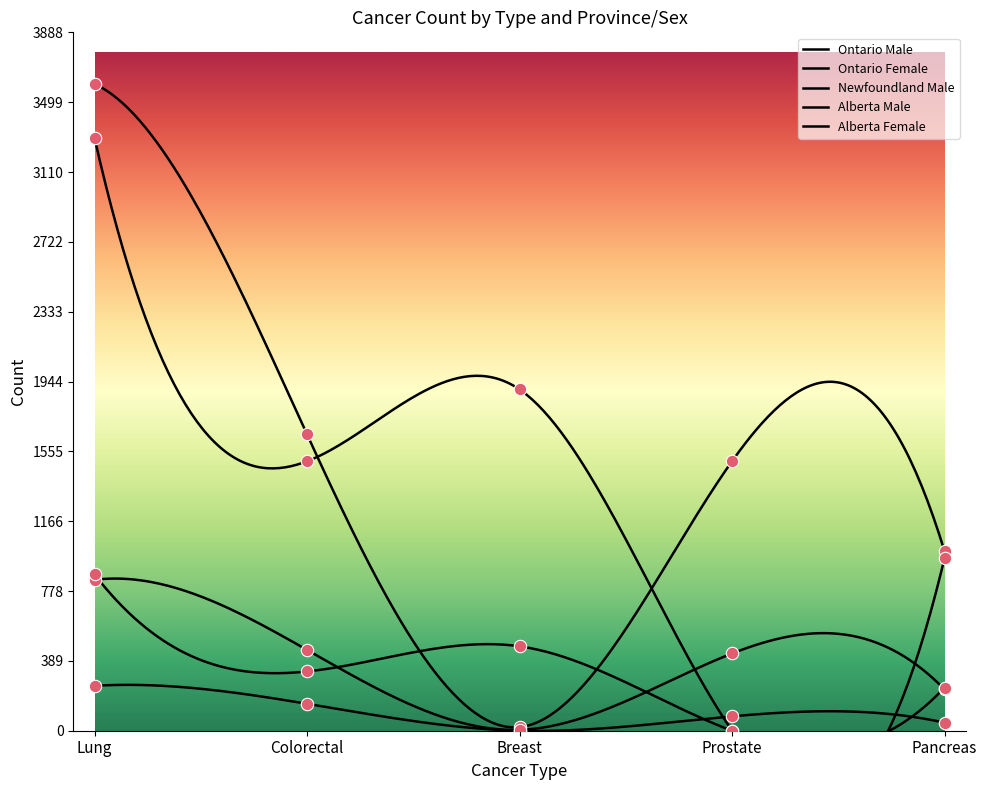

What are all the series names shown in the legend?

Ontario Male, Ontario Female, Newfoundland Male, Alberta Male, Alberta Female